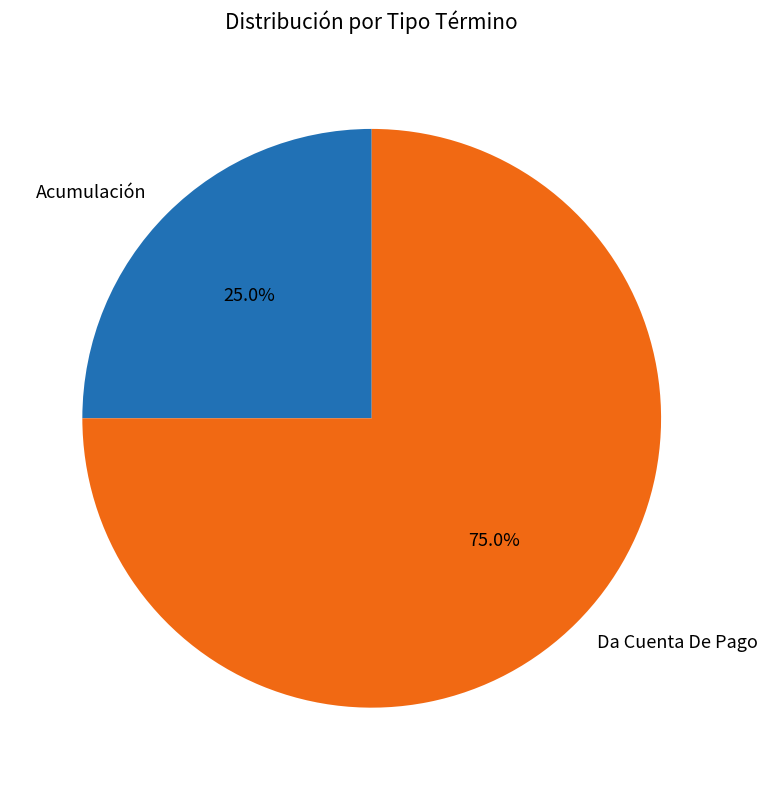

Rank the categories by value from highest to lowest.

Da Cuenta De Pago, Acumulación